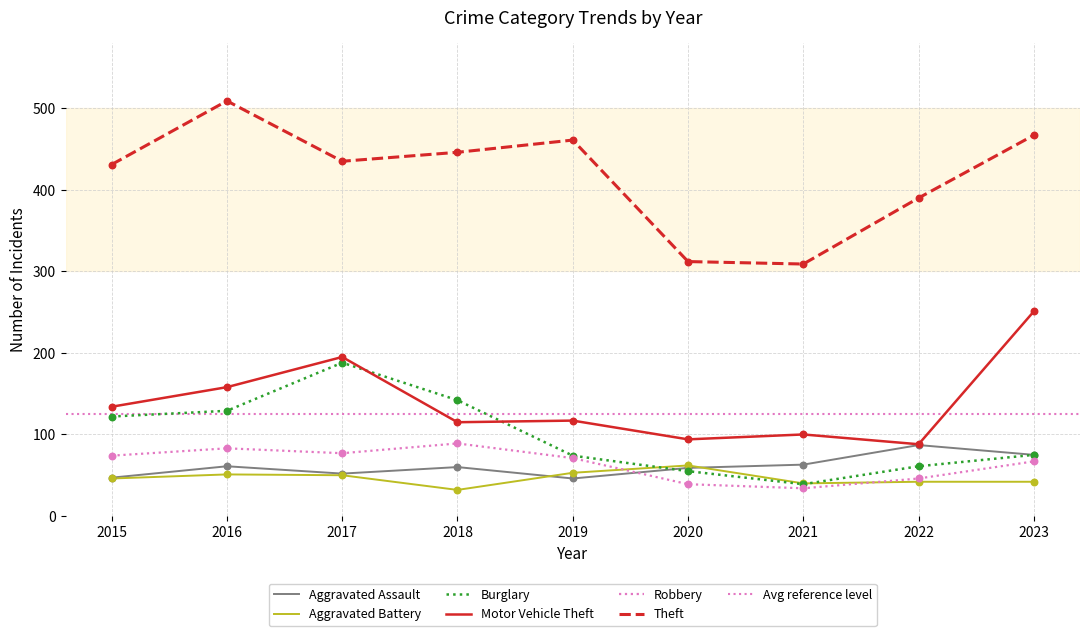

At how many categories does at least one series exceed 50?

9